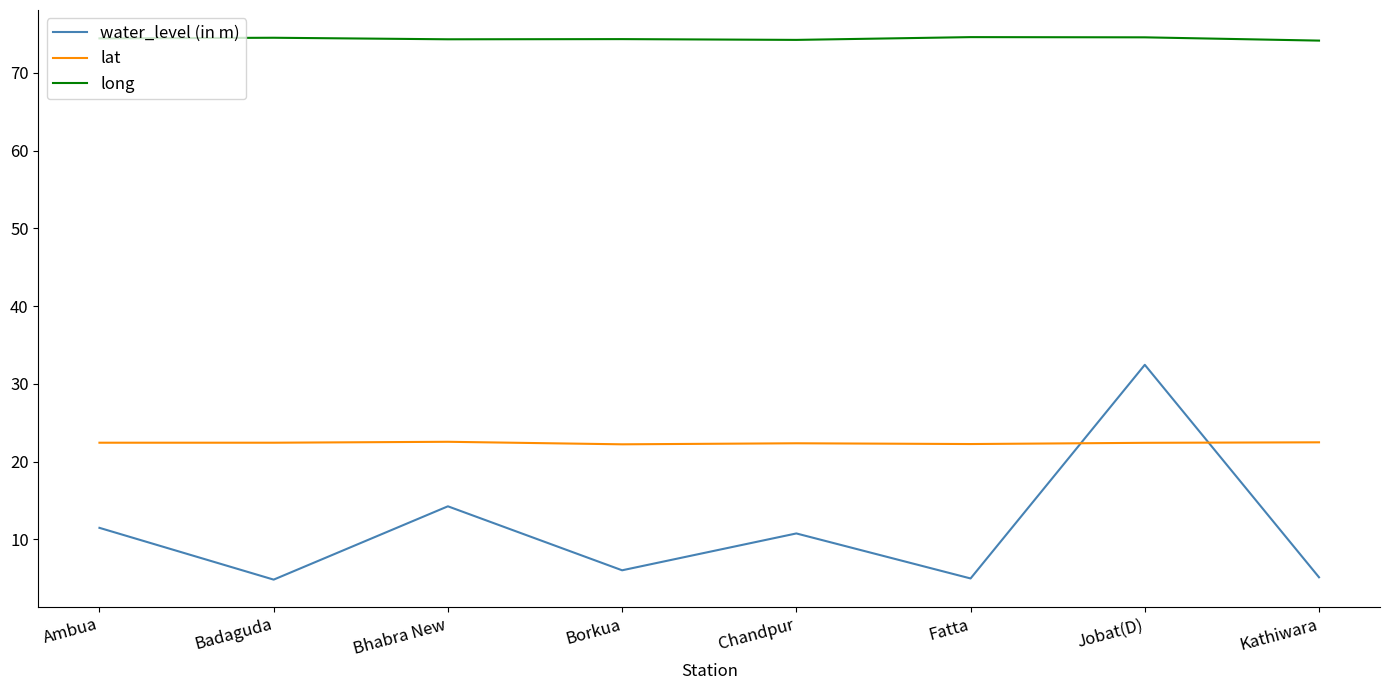

How many times do water_level (in m) and lat cross each other?

2